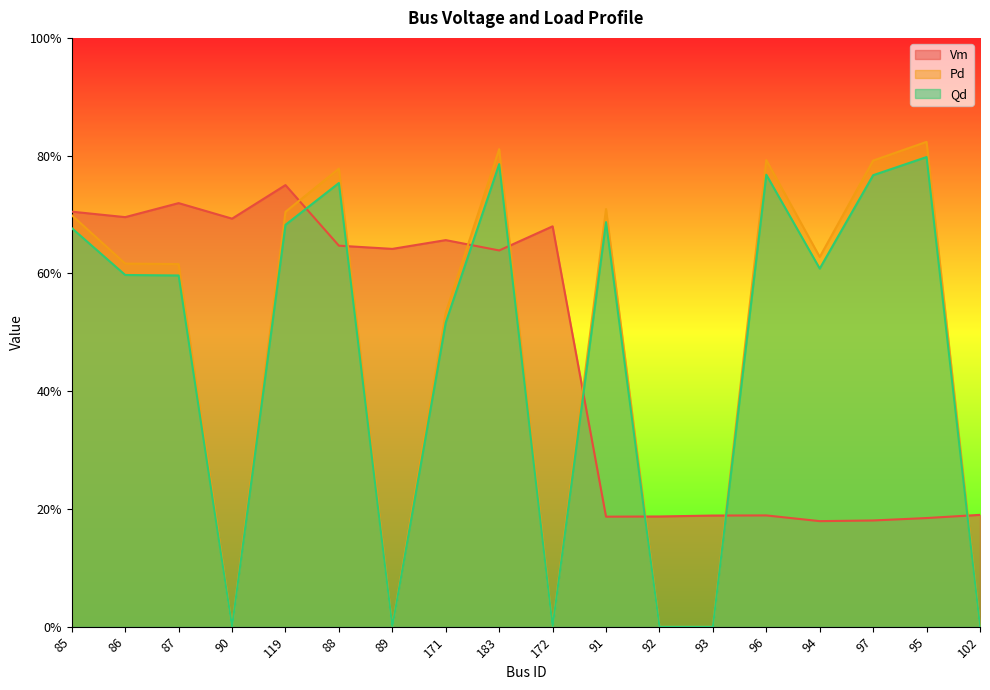

True or false: Vm has more than 0 points higher than both neighbors.

True